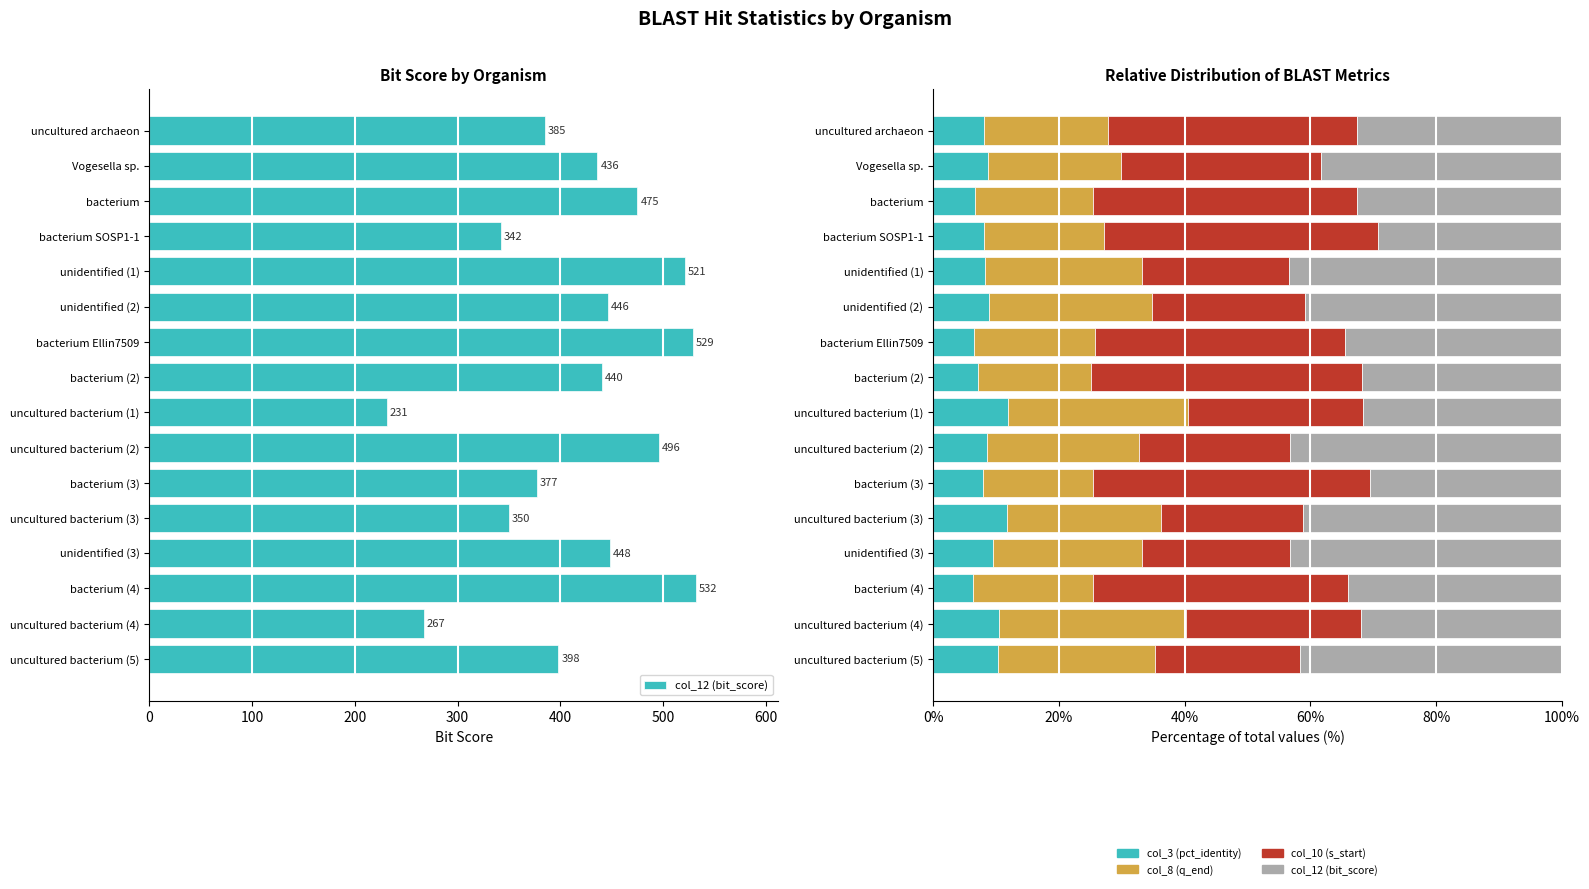

How many groups of bars are there?

16